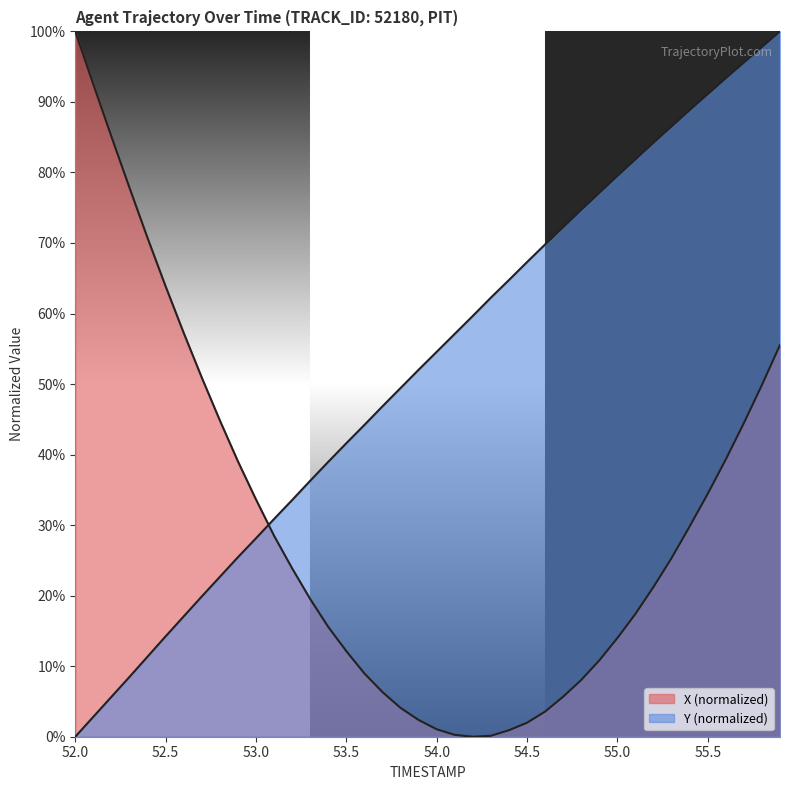

What is the maximum value for X?

100.0